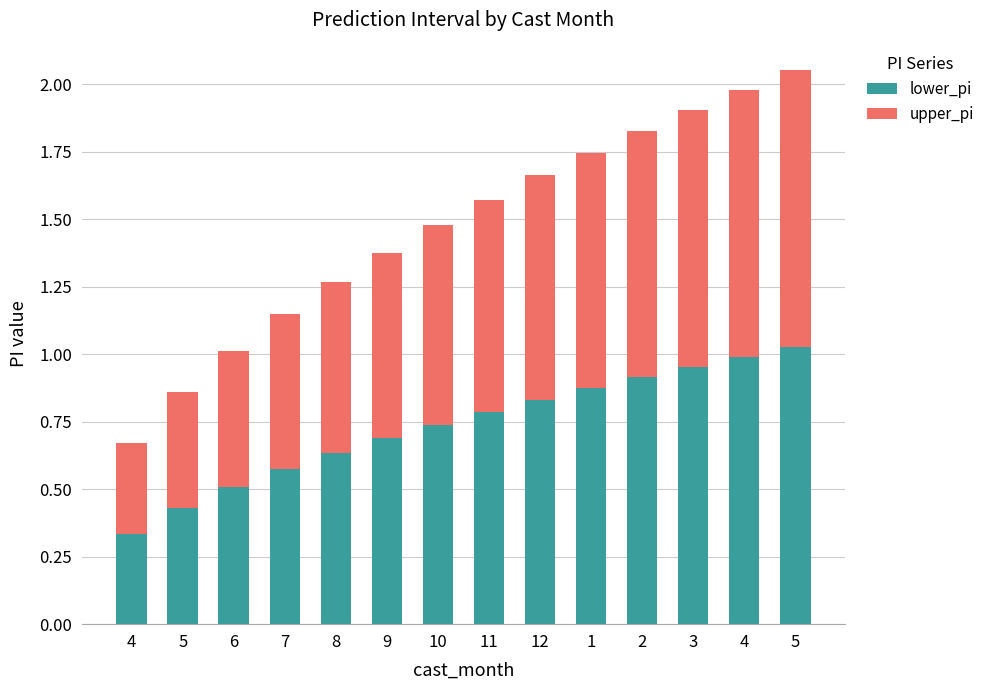

Which series has the largest total across all categories?

lower_pi